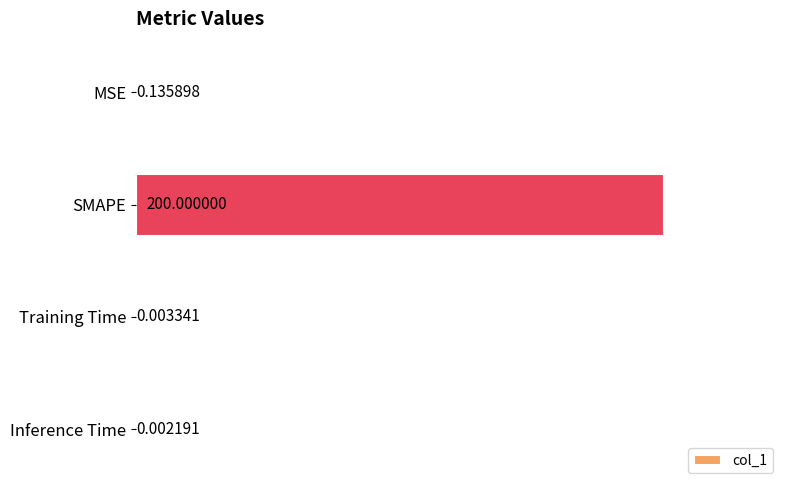

Which label corresponds to the largest value in the chart?

SMAPE